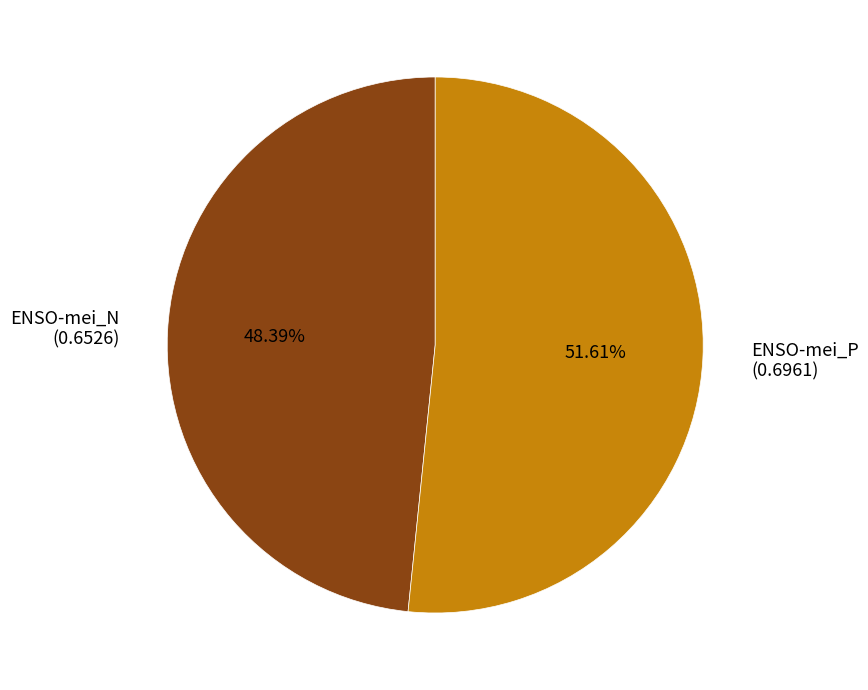

Which has a higher value, ENSO-mei_N or ENSO-mei_P?

ENSO-mei_P